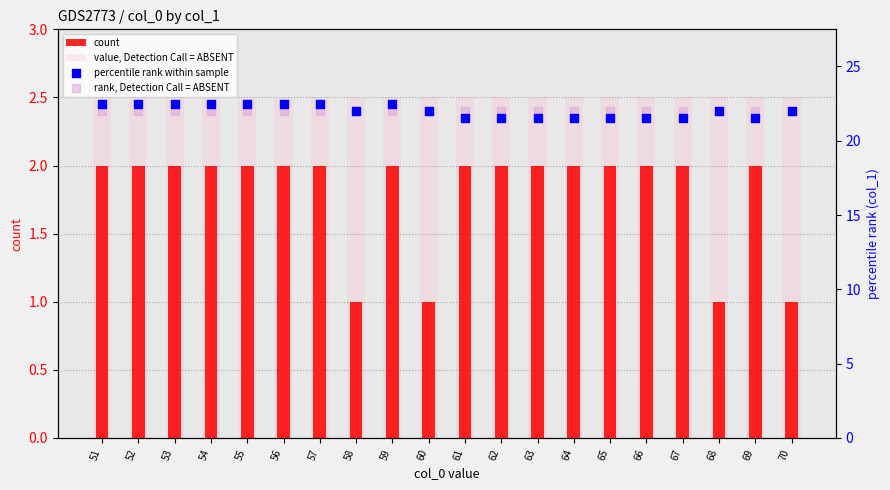

At how many categories does at least one series exceed 19?

20